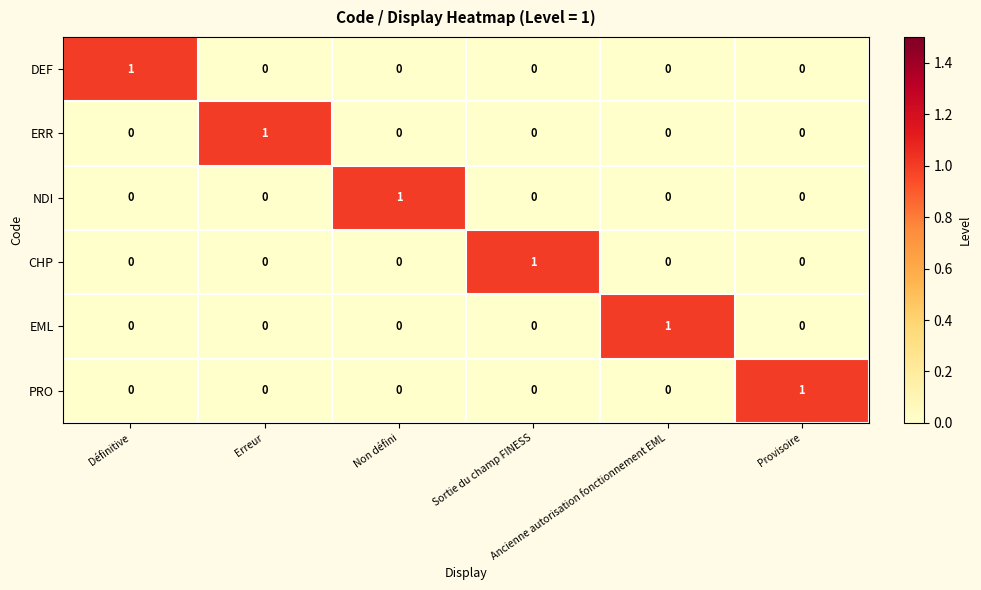

Count the NDI values in the range 0 to 1.

6